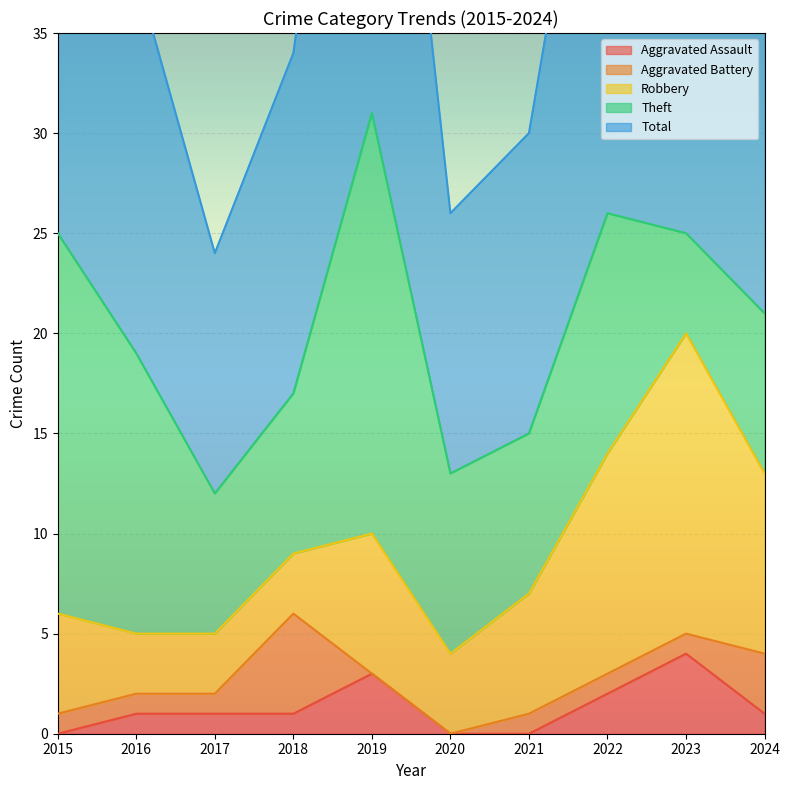

What is the minimum value for Total?

12